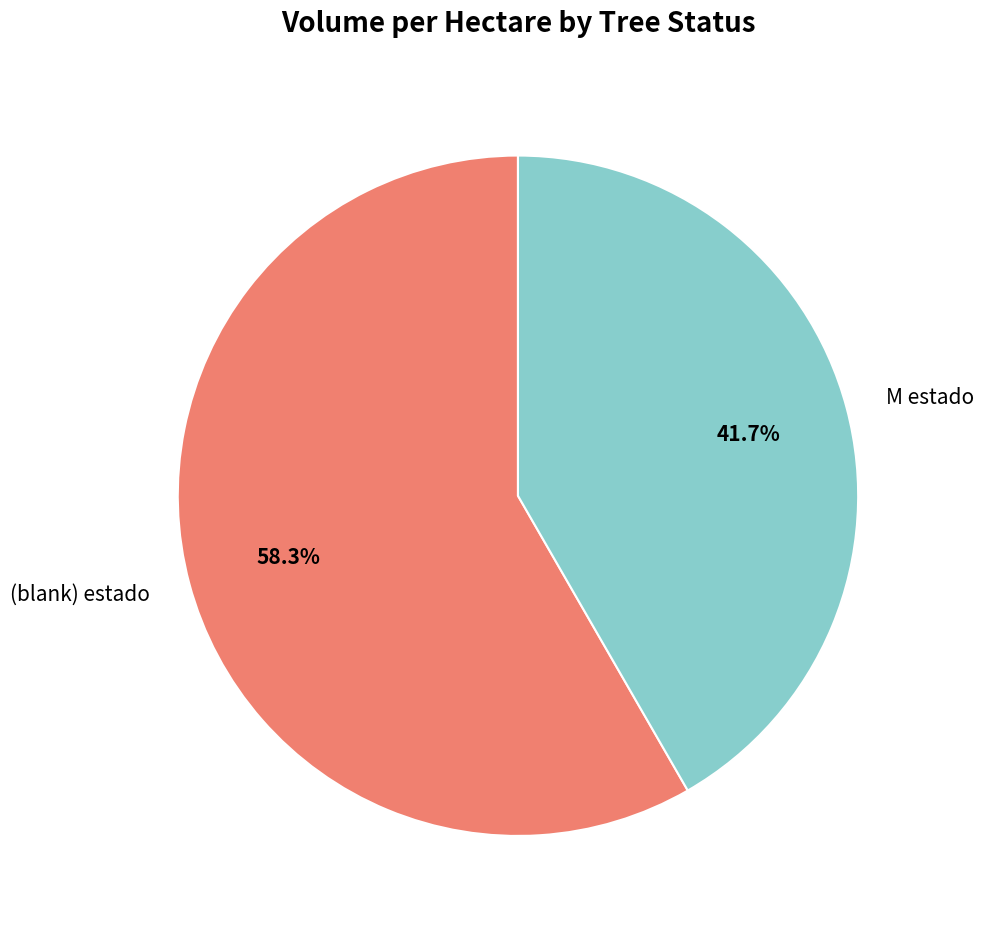

What is the total percentage of (blank) estado and M estado?

100.0%